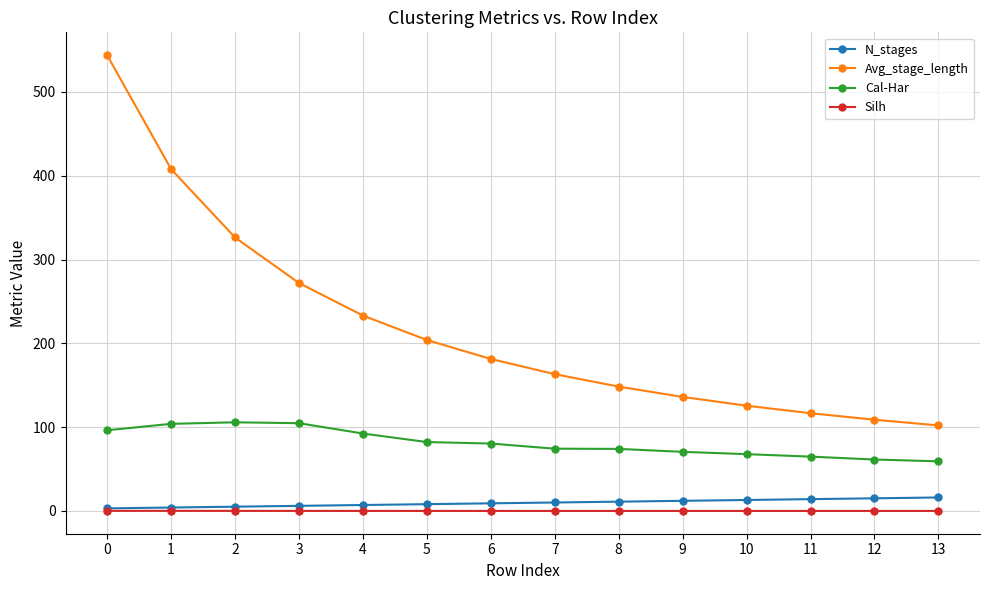

True or false: Cal-Har and N_stages cross at least once.

False